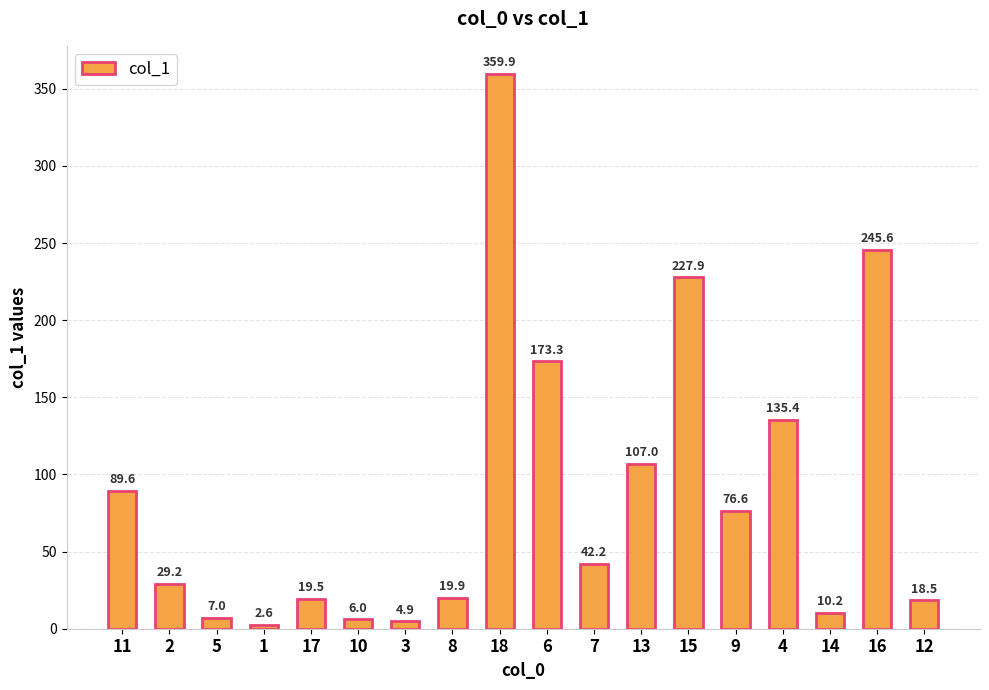

Are the bars grouped side by side (vs. stacked)?

No